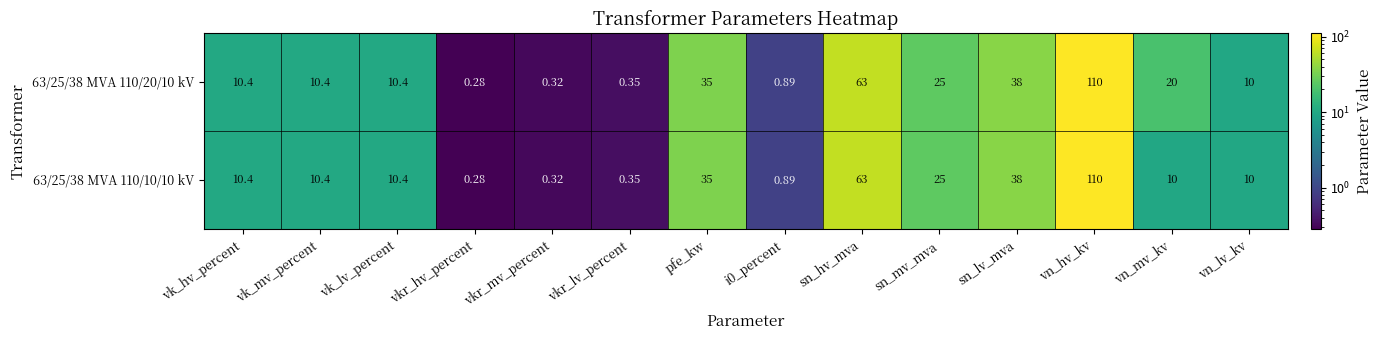

At which category does the chart reach its minimum across all series?

vkr_hv_percent